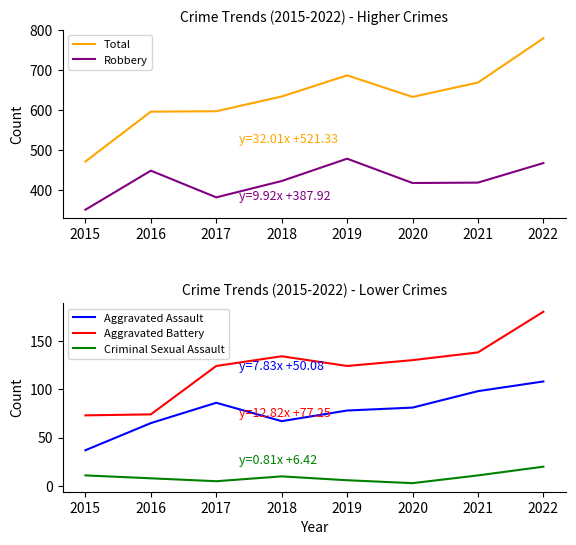

What is the difference between the maximum and minimum values in the Criminal Sexual Assault series?

17